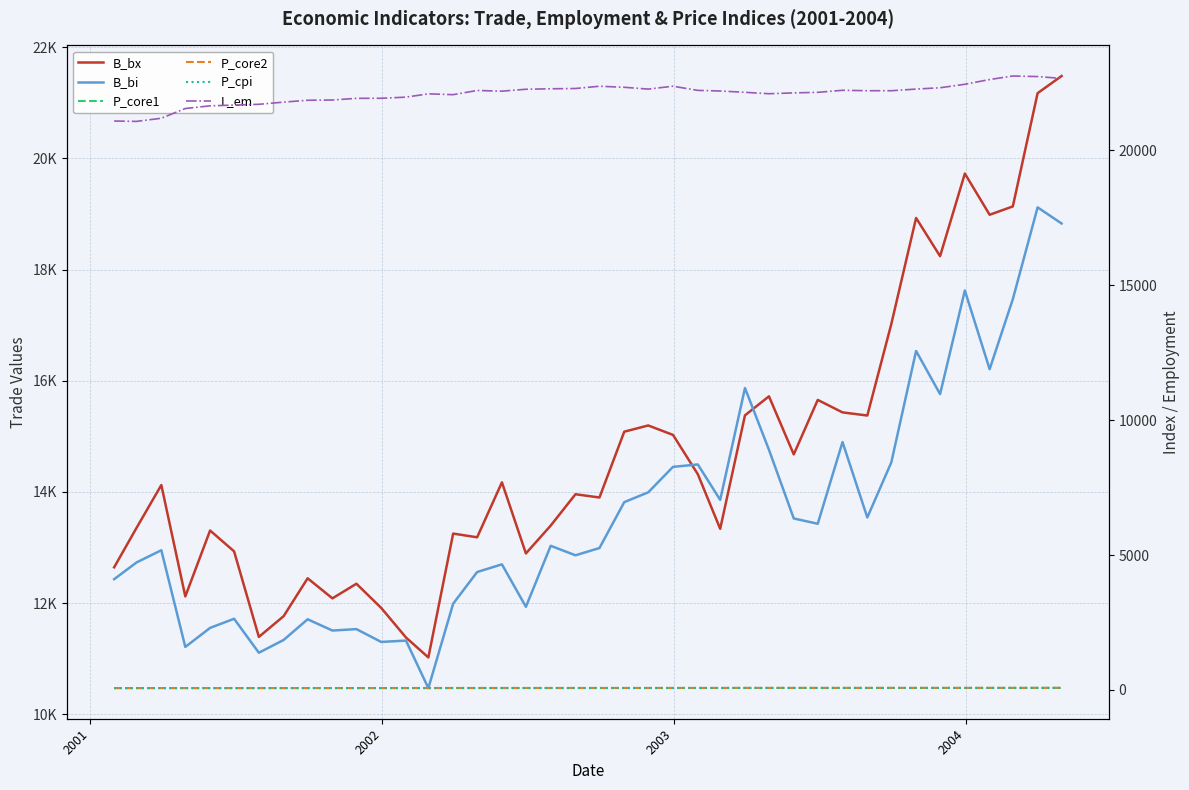

What is the value of the P_core1 point at the 13th from the left?

71.3